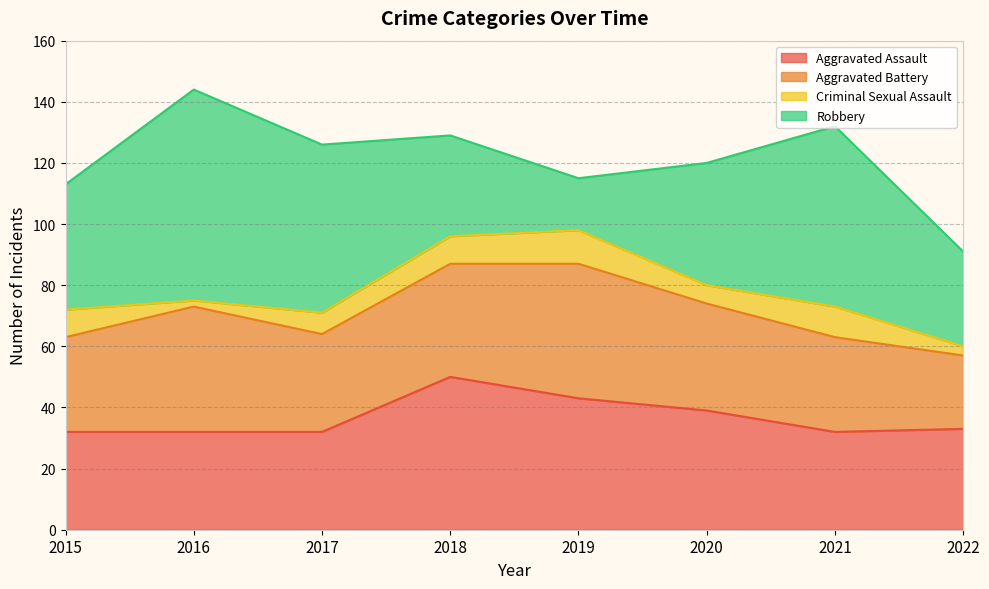

True or false: Robbery has more than 2 interior local peaks.

False